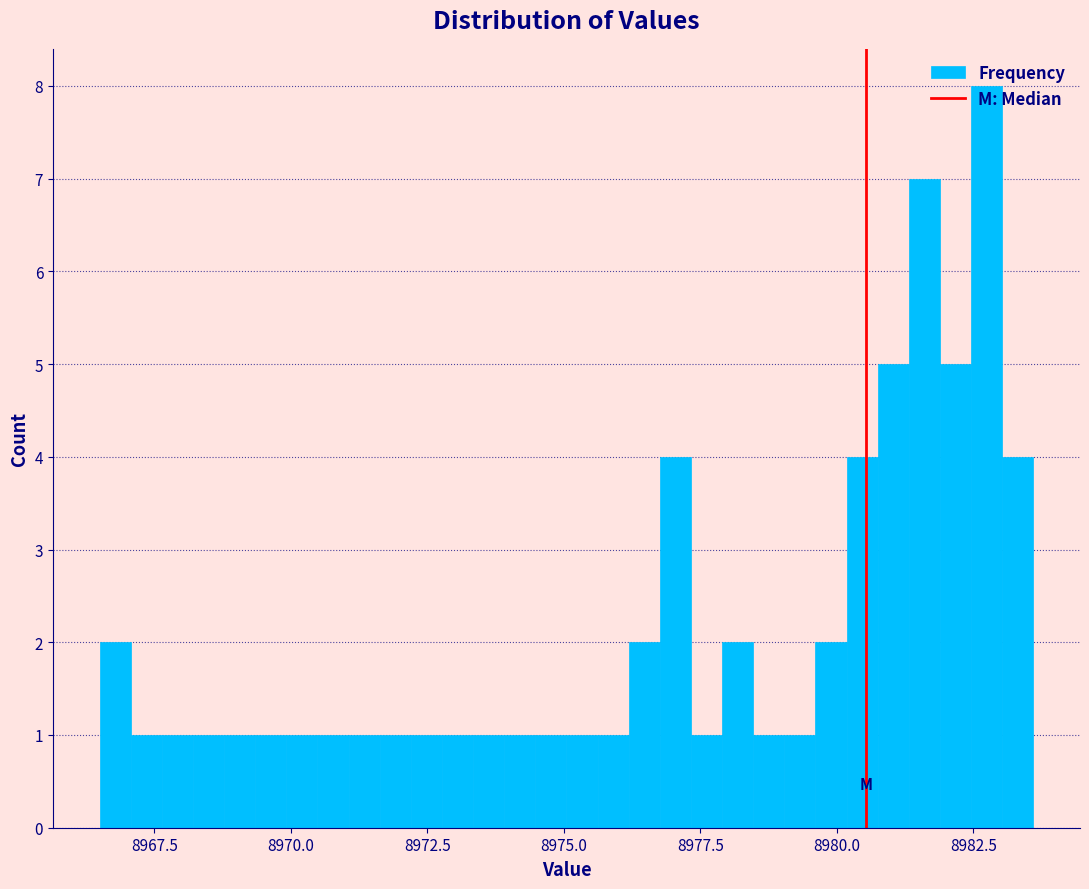

Around what value on the x-axis is the tallest bar? Give the approximate position of its centre, as read against the axis.

8982.5